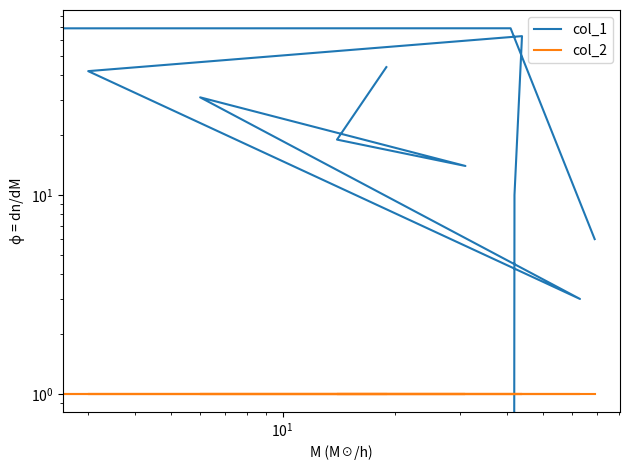

After their last crossing, which series has the higher values: col_1 or col_2?

col_1